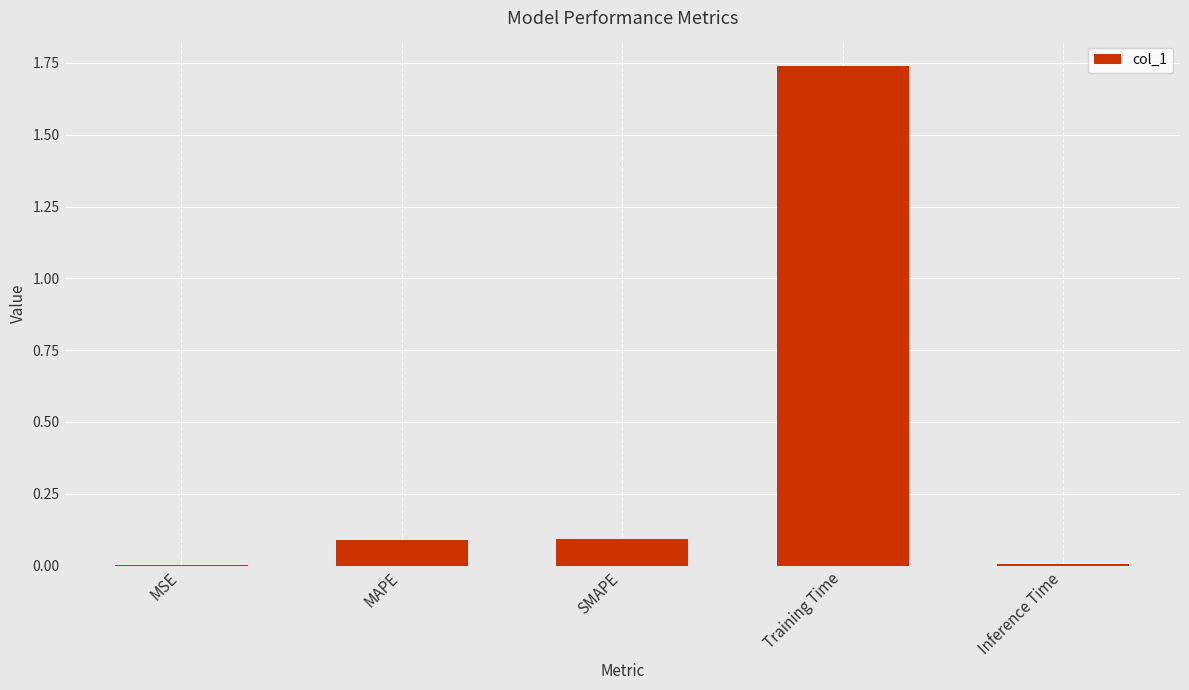

What is the average value?

0.4